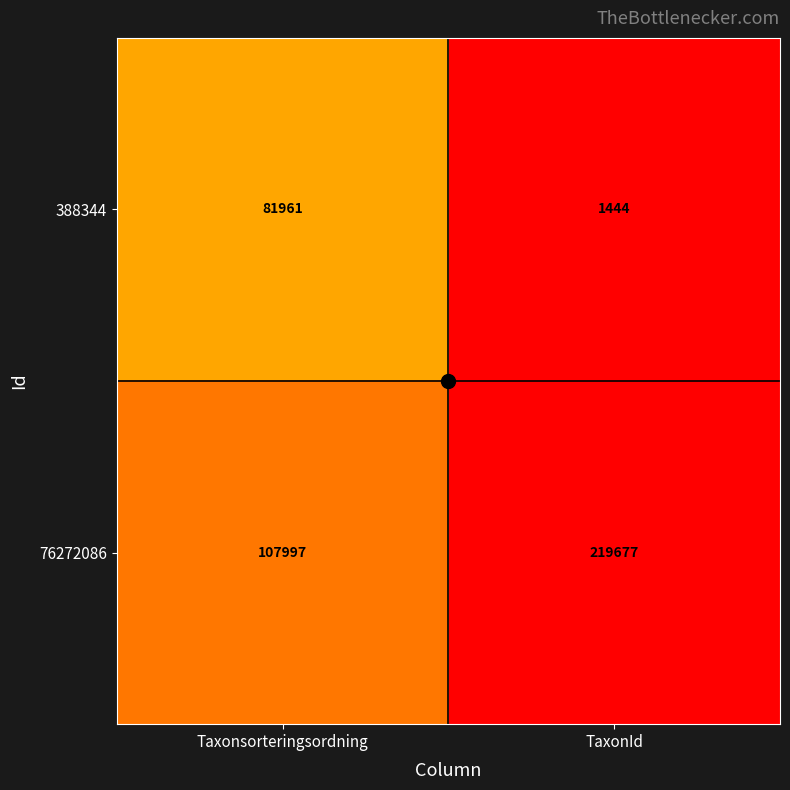

List the series in order of their peak value, highest first.

76272086, 388344